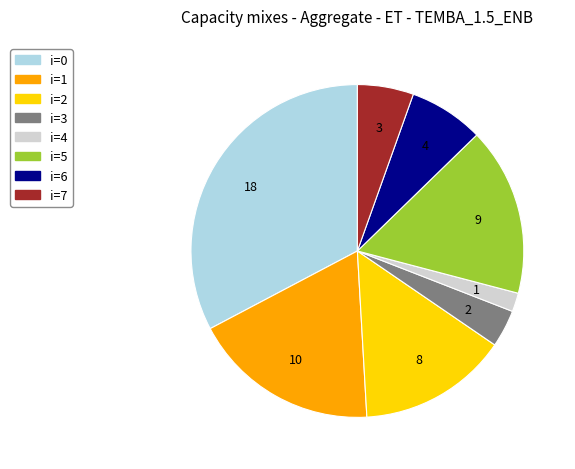

Is there a majority slice in this chart?

No